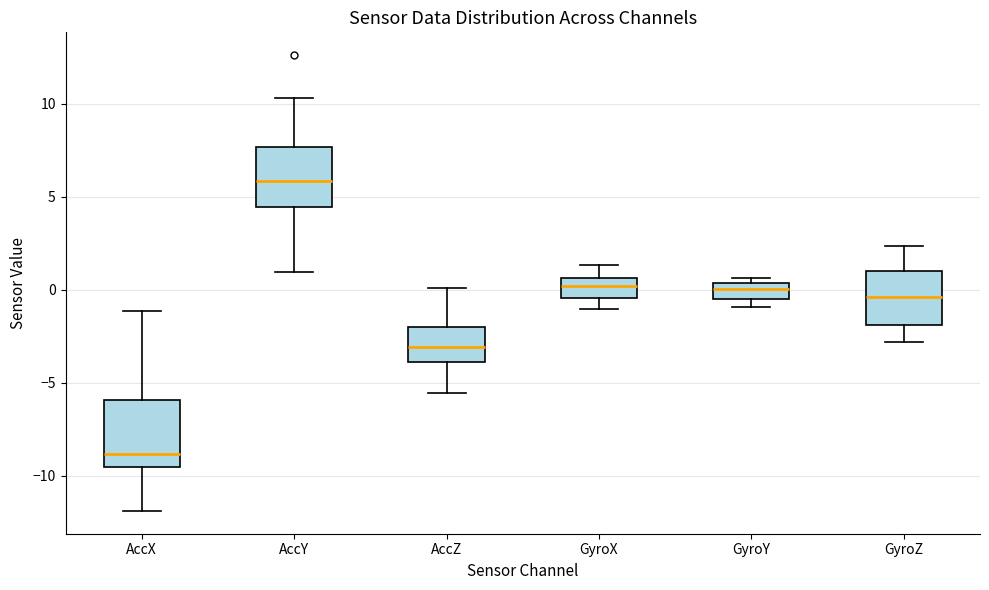

Where does the median line of the box for GyroX sit on the y-axis? The values are not printed on the chart, so give them approximately, as read against the axis.

0.0